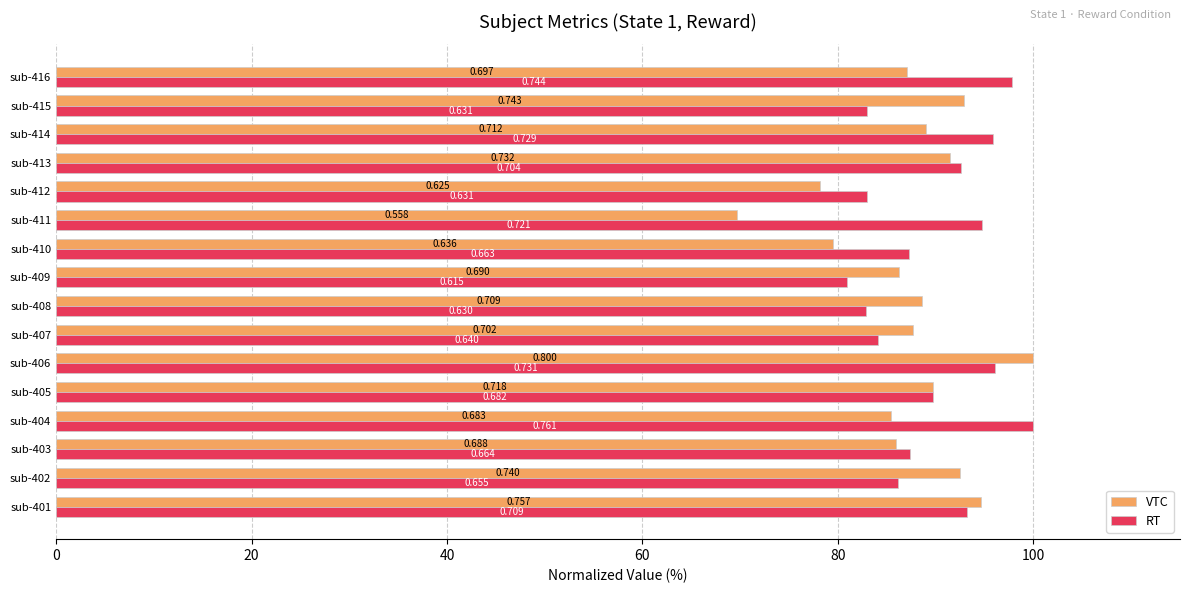

What are all the series names shown in the legend?

VTC, RT